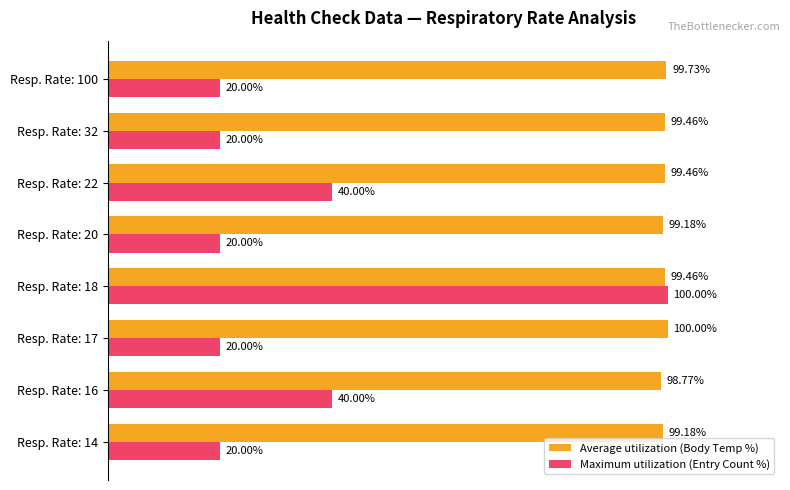

At which category is the sum across all series the highest?

Resp. Rate: 18